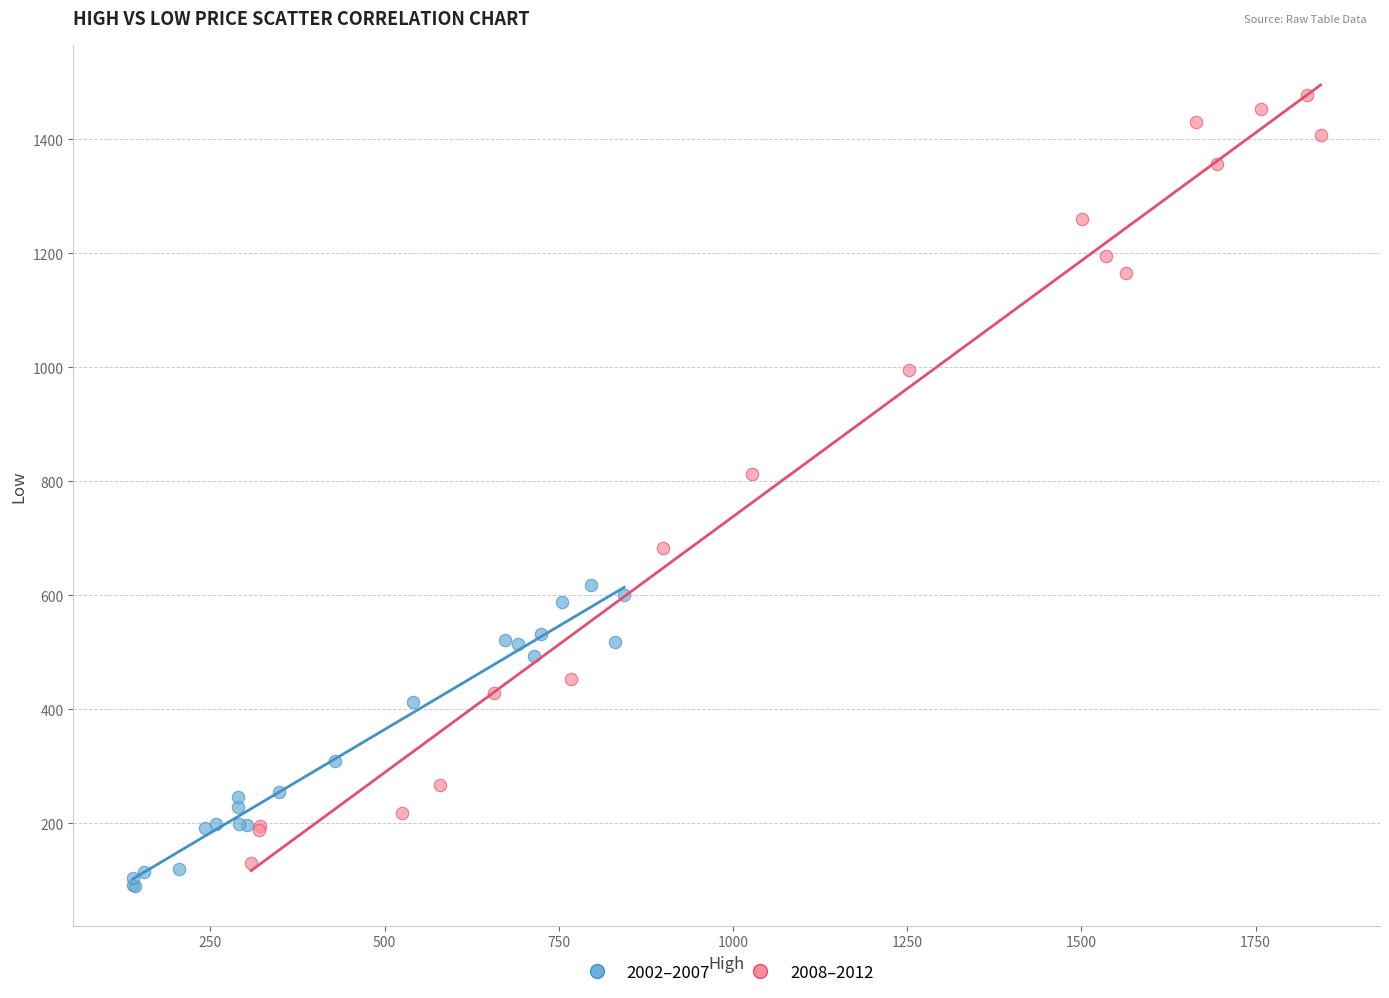

Which series reaches the minimum Y coordinate?

2002–2007